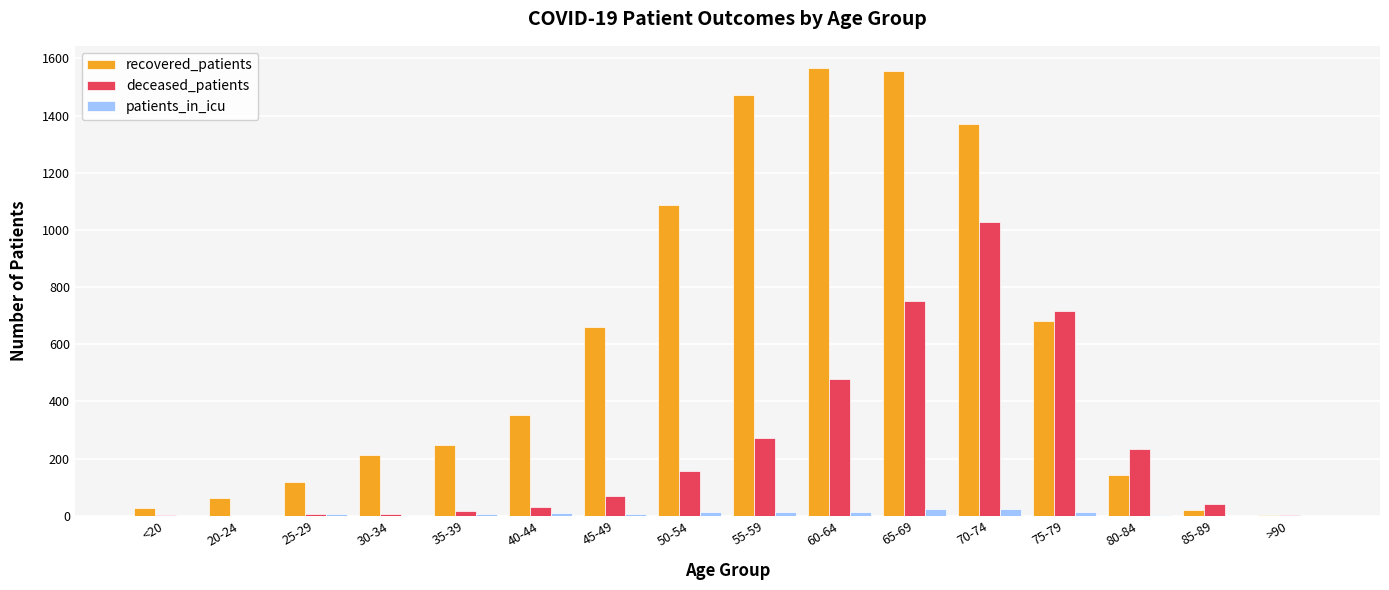

At which label is deceased_patients closest to 513?

60-64